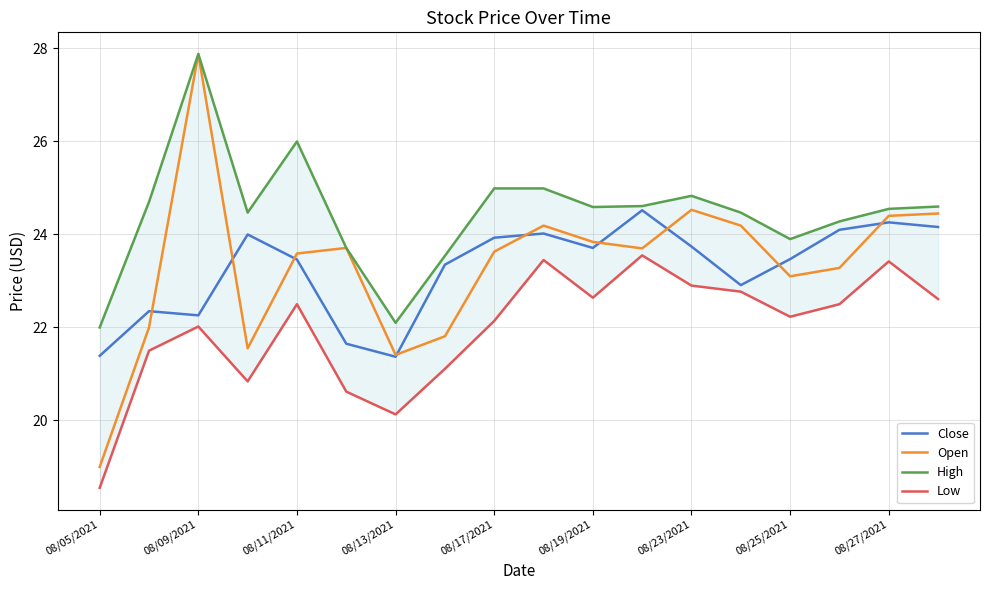

Is it true that Open equals 19.0 at 08/05/2021?

True